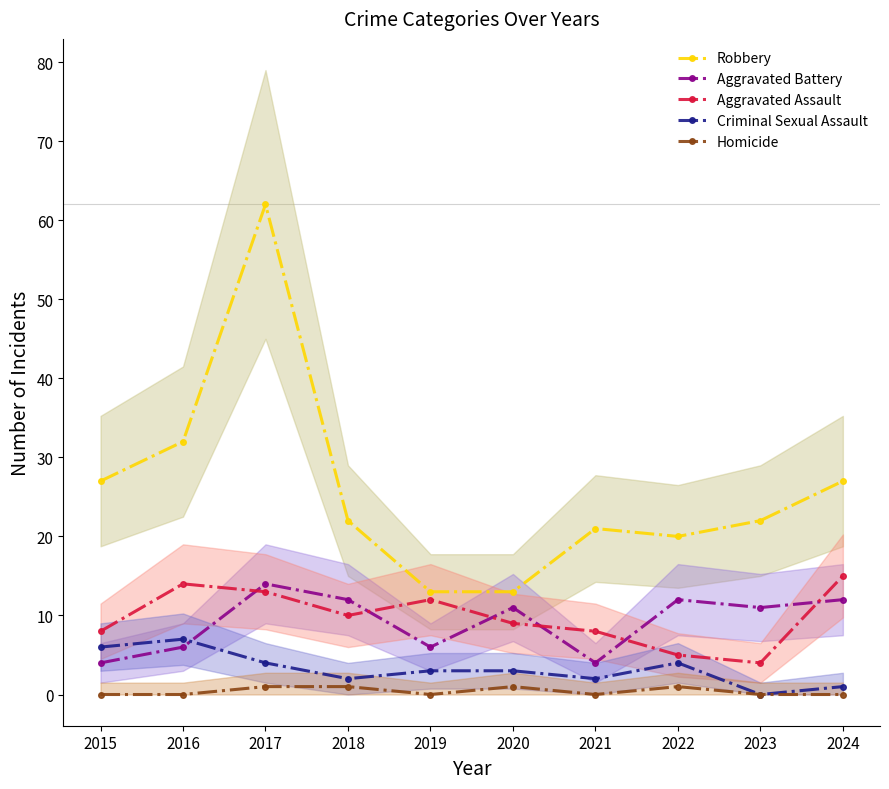

What value does the Aggravated Battery series have at 2023?

11